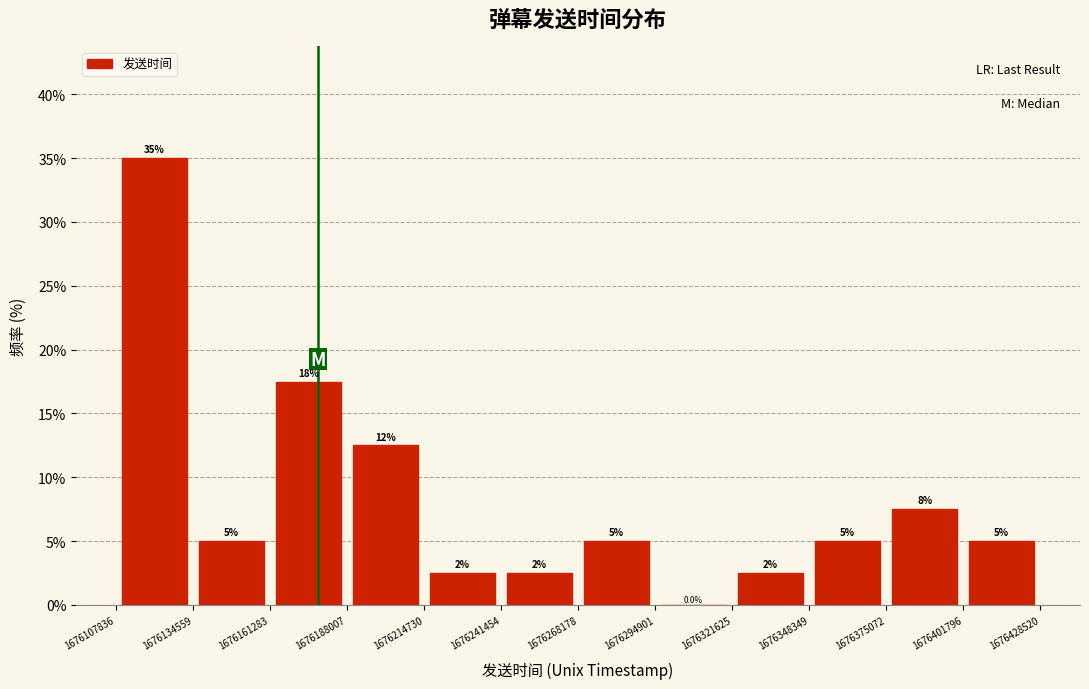

Over which range of the x-axis is the bar tallest?

1676107836 to 1676134559